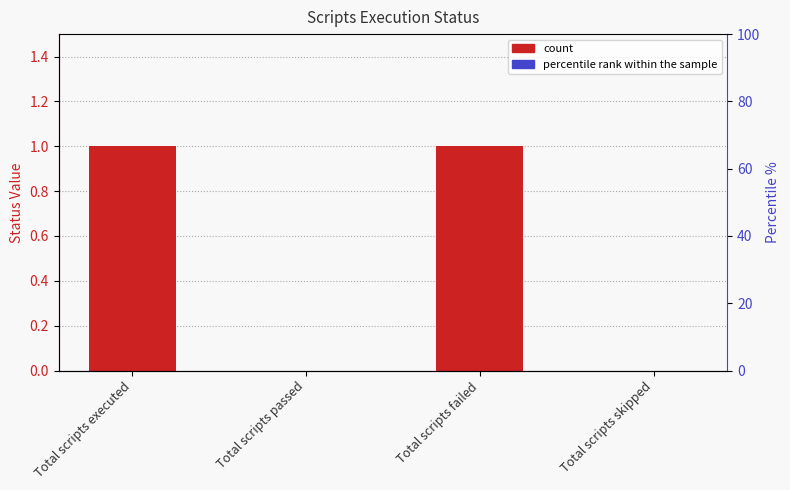

List the labels in order of value, smallest first.

Total scripts passed, Total scripts skipped, Total scripts executed, Total scripts failed